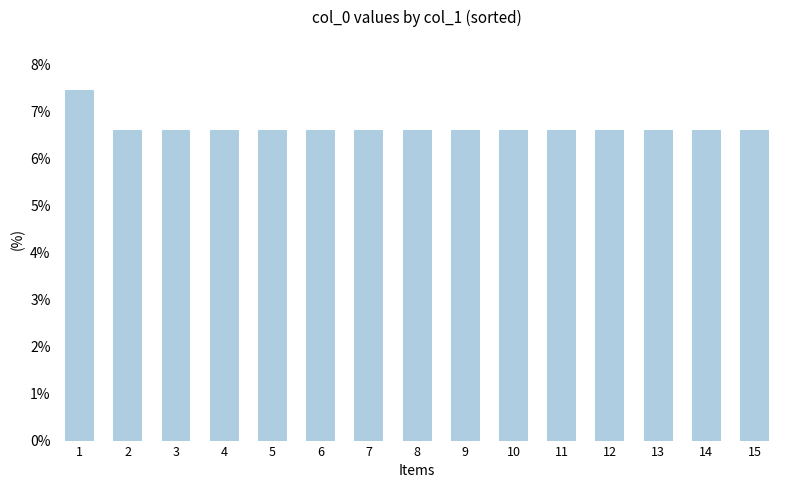

How many values are between 6 and 7?

14